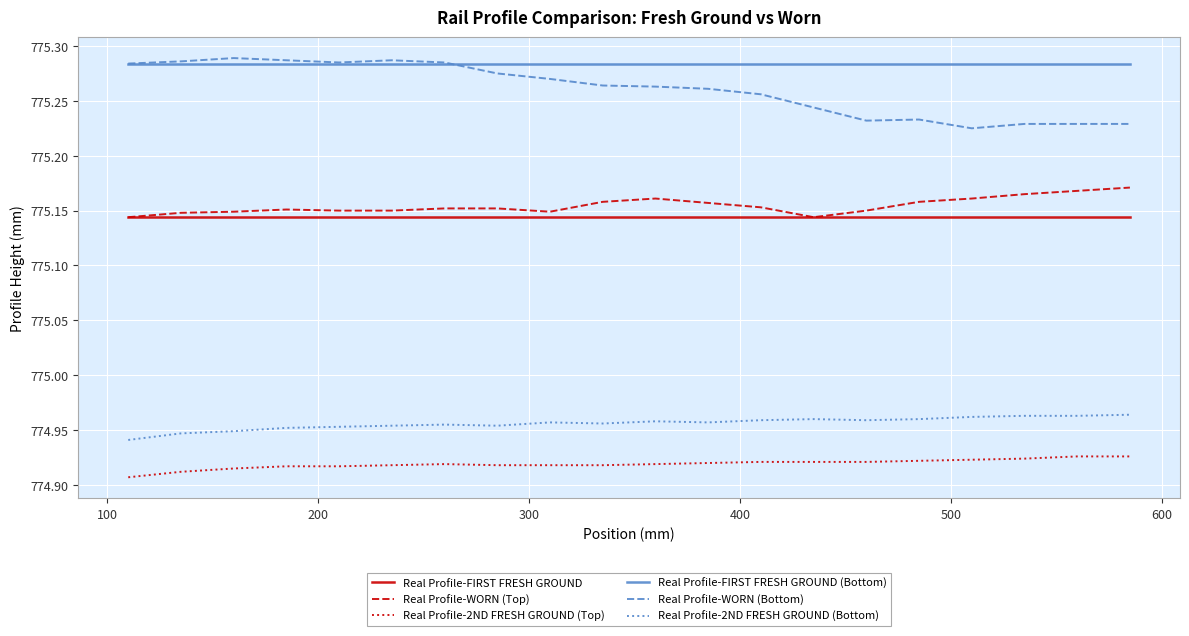

Which series has the largest range (max minus min)?

Real Profile-WORN (Bottom)